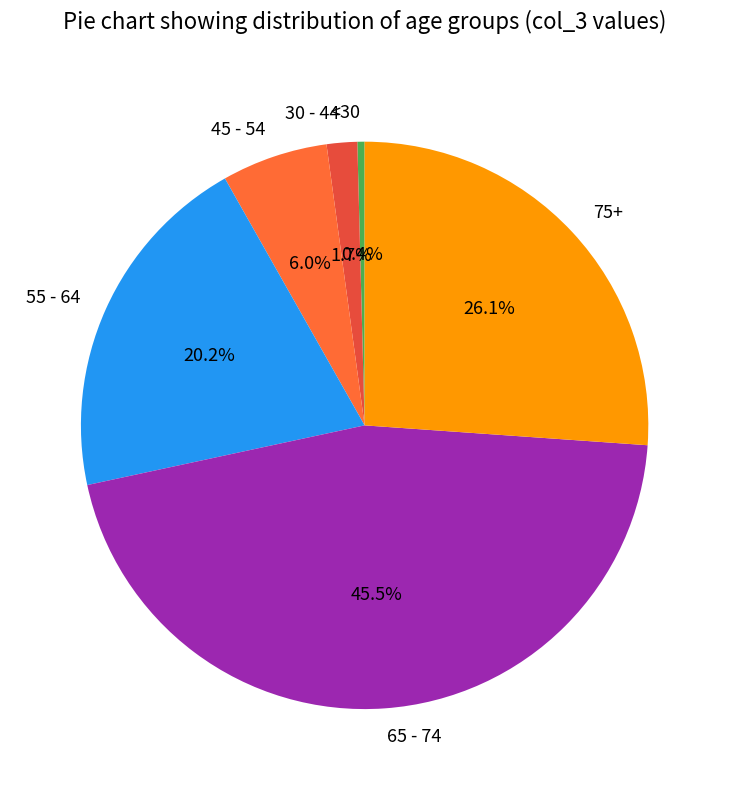

Which has a higher value, 65 - 74 or 55 - 64?

65 - 74